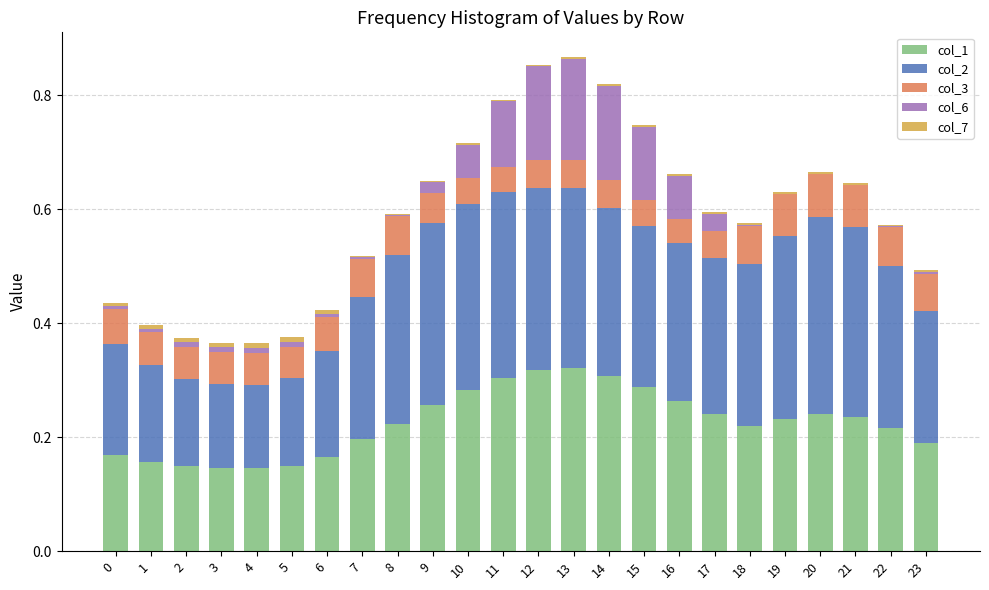

The value of col_1 at 10 is 0.1. True or false?

False